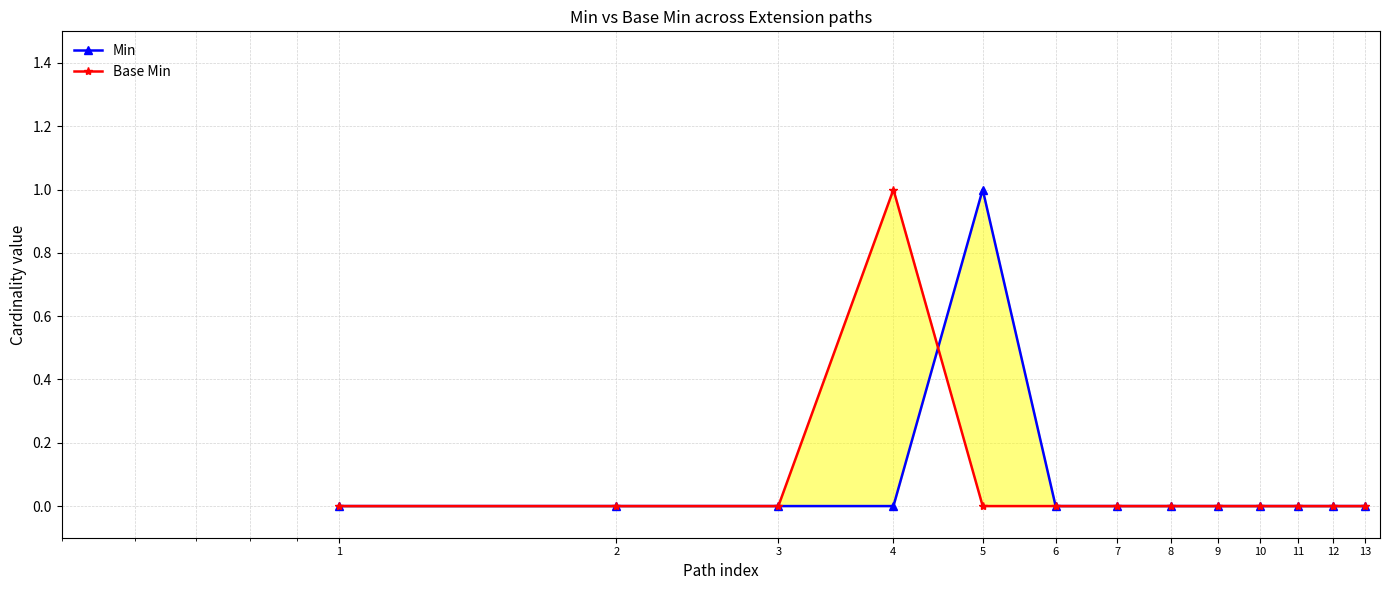

The value of Base Min at 13 is 1. True or false?

False